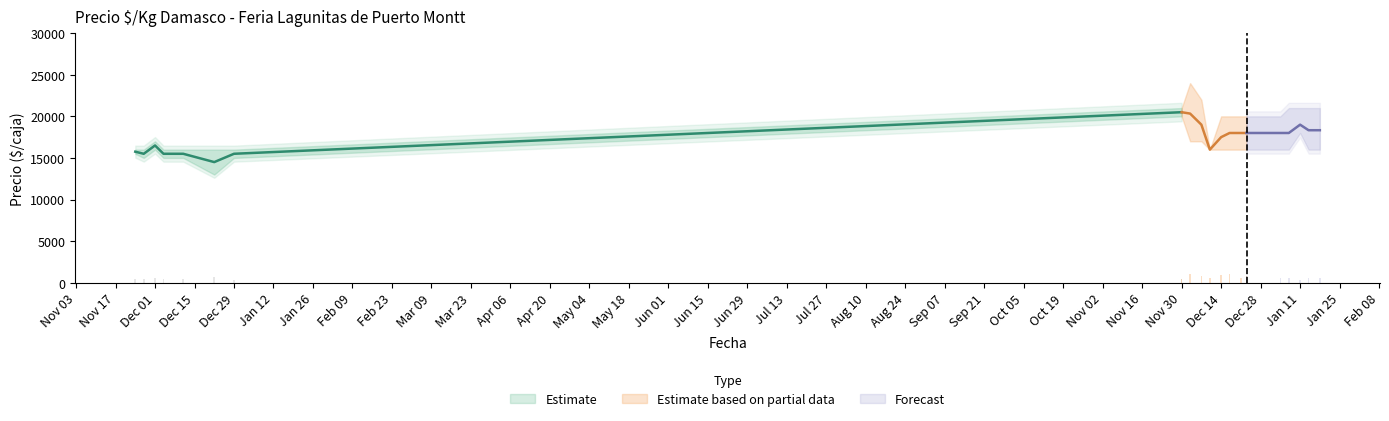

True or false: Precio minimo has a value of 16000 at 2021-12-14.

True